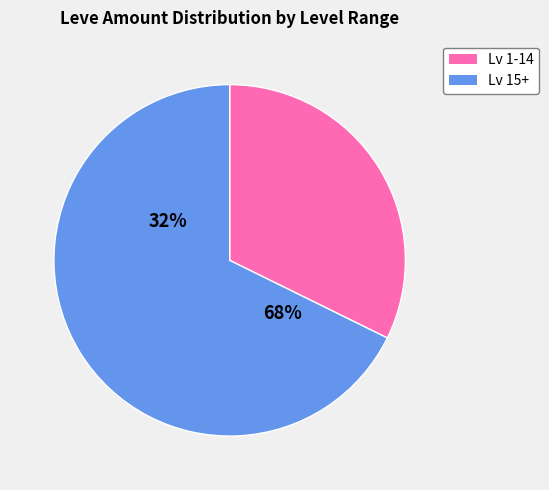

Approximately how many times larger is the value at 1 compared to 1?

1.0